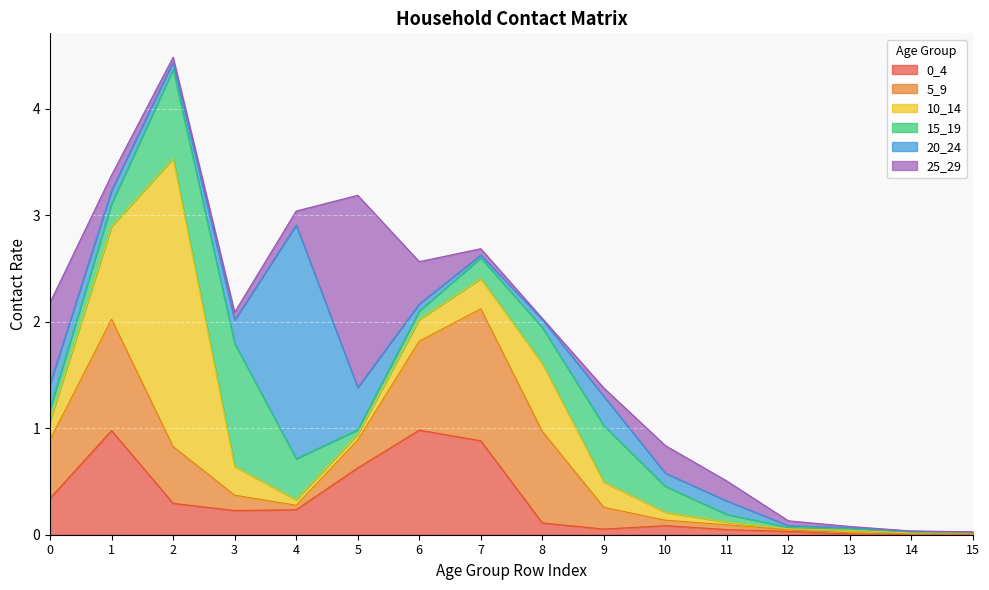

The value of 10_14 at 13 is 0.0. True or false?

False